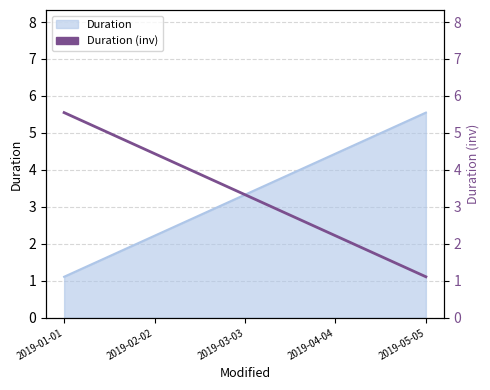

What is the sum of all values?

16.7